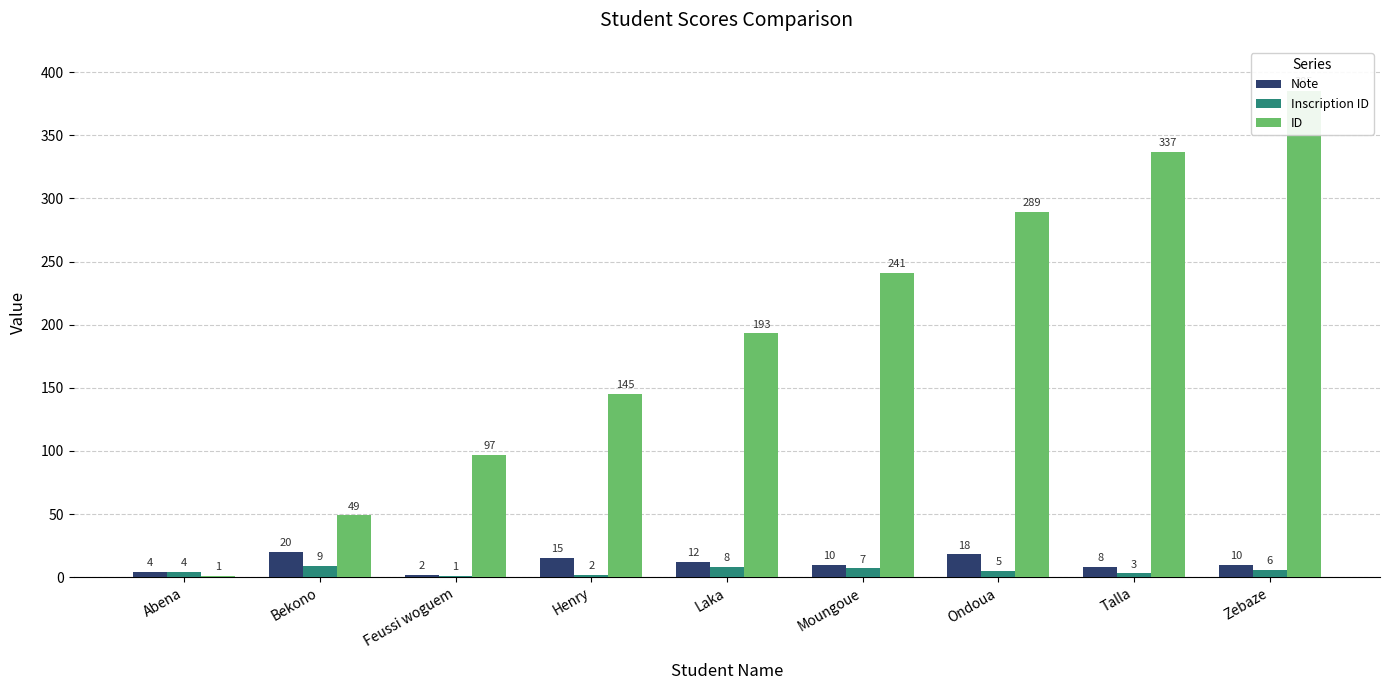

How many distinct data groups are displayed?

3